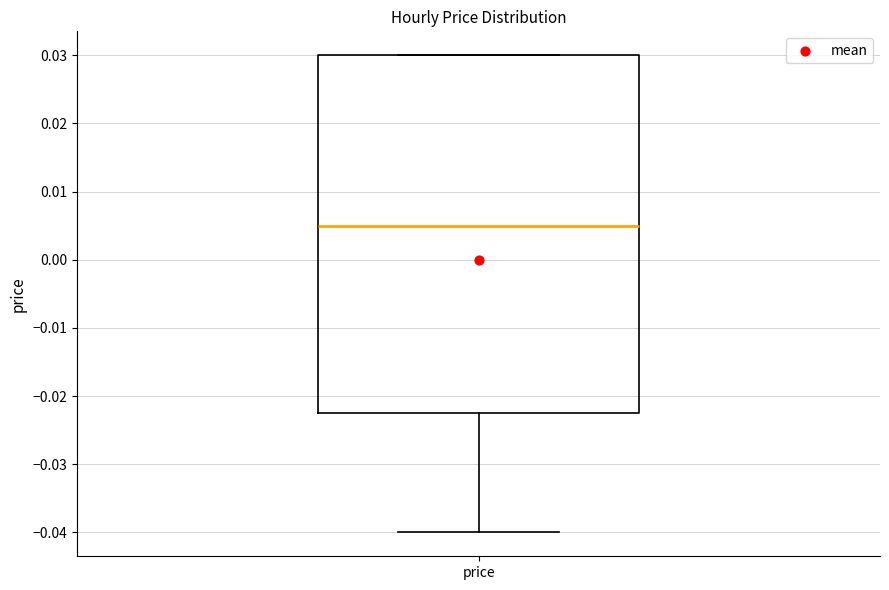

Transcribe this box plot: give where the median line is, the range the box spans, and where the two whiskers end, as read against the y-axis. The values are not printed on the chart, so give them approximately, as read against the axis.

median 0.005, box -0.022 to 0.030, whiskers -0.040 to 0.030